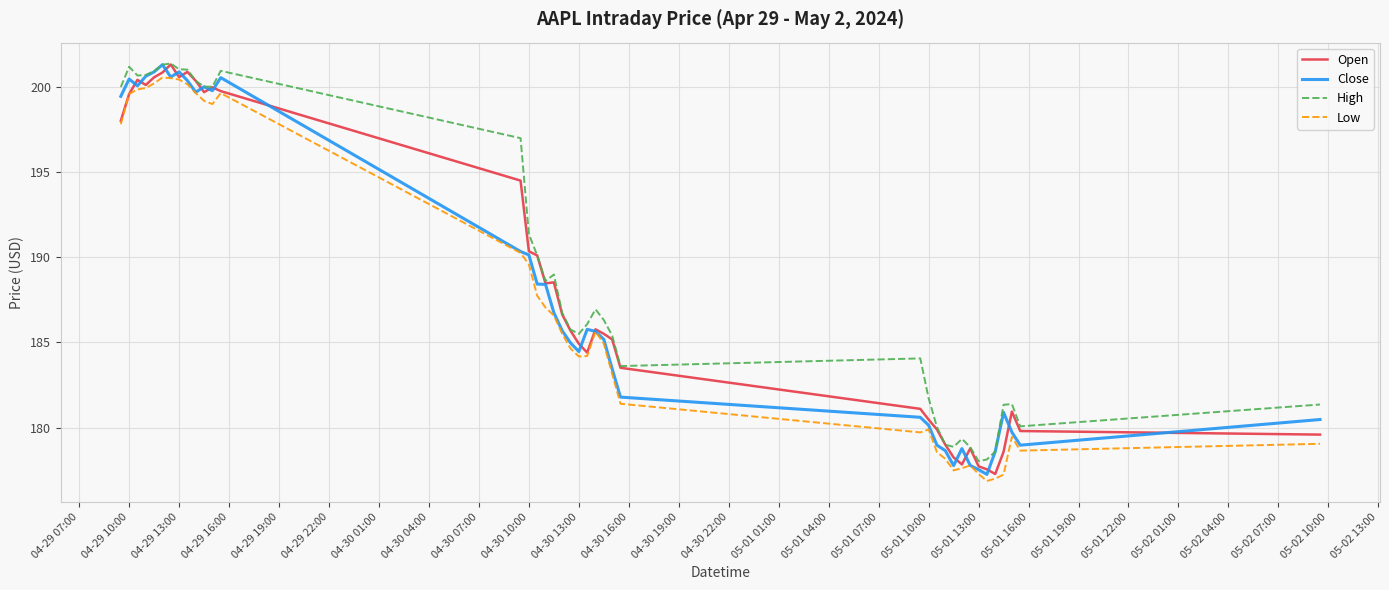

What is the minimum value shown in the chart?

176.9